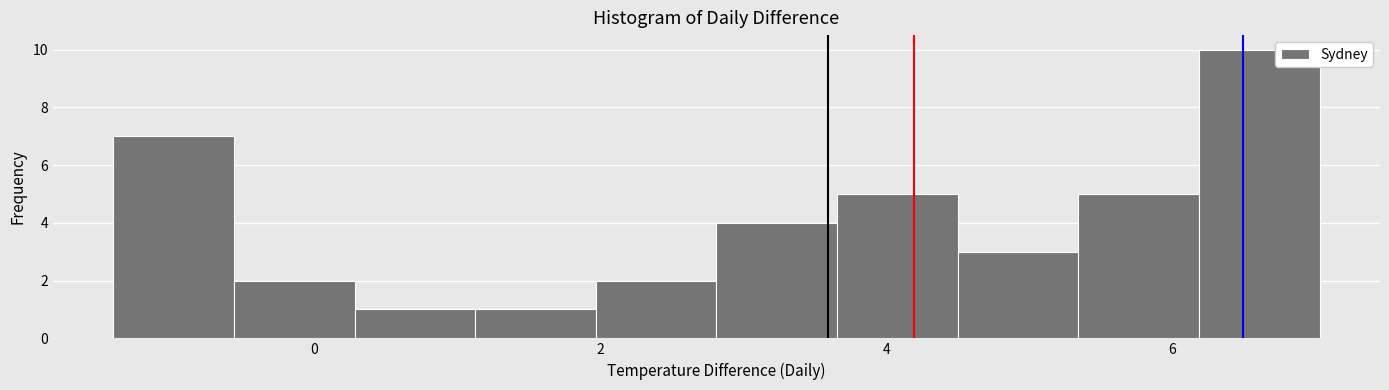

How tall is the bar that spans 3.6 to 4.4 on the x-axis? Neither the bar edges nor the heights are printed on the chart, so give them approximately, as read against the axes.

5